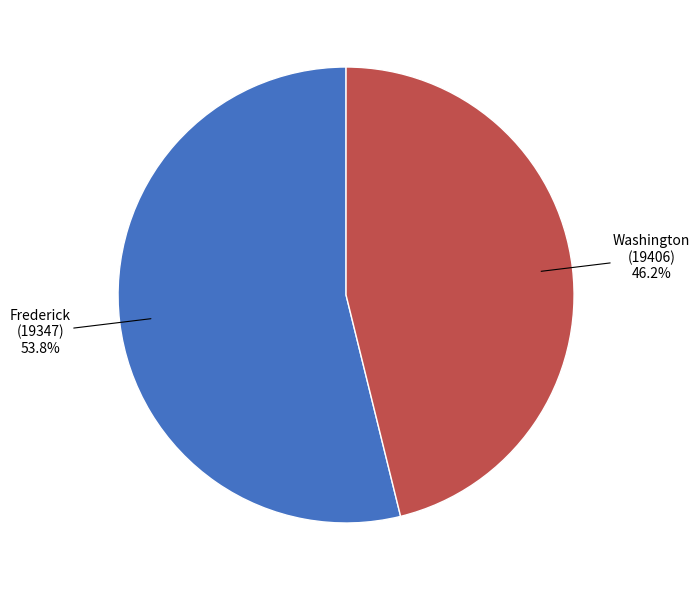

Does any single category account for the majority?

Yes